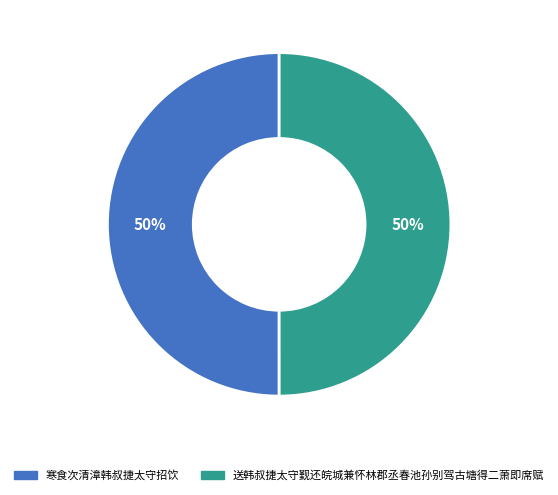

To the nearest percent, what is the combined percentage of 送韩叔捷太守觐还皖城兼怀林郡丞春池孙别驾古塘得二萧即席赋 and 寒食次清漳韩叔捷太守招饮?

100%